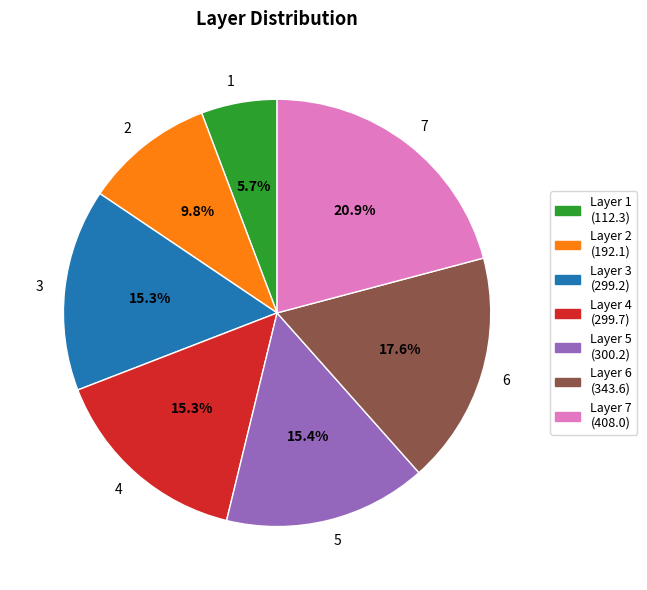

What is the largest slice in the pie chart?

7